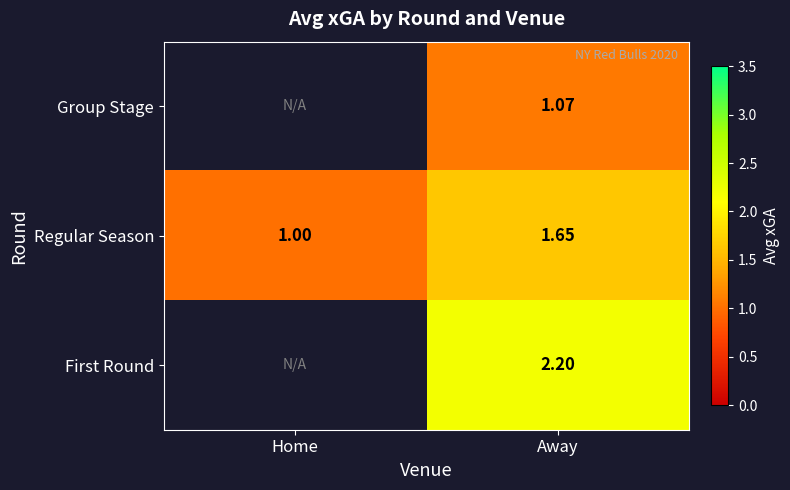

List the labels in order of Regular Season value, smallest first.

Home, Away